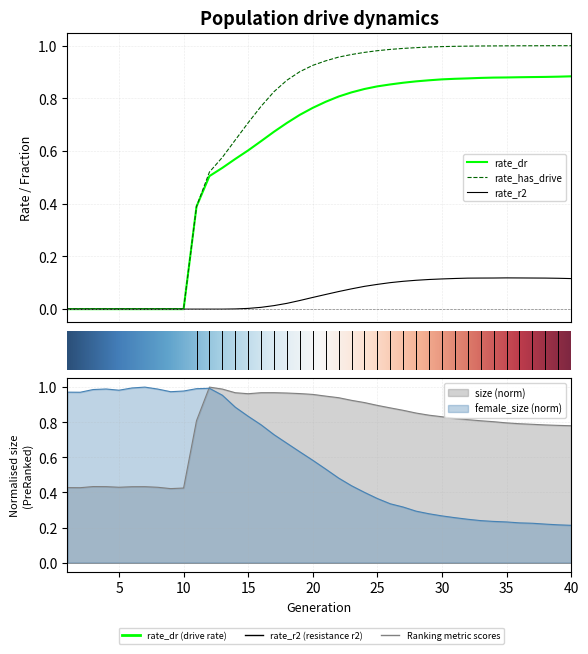

At how many categories does at least one series exceed 0?

40